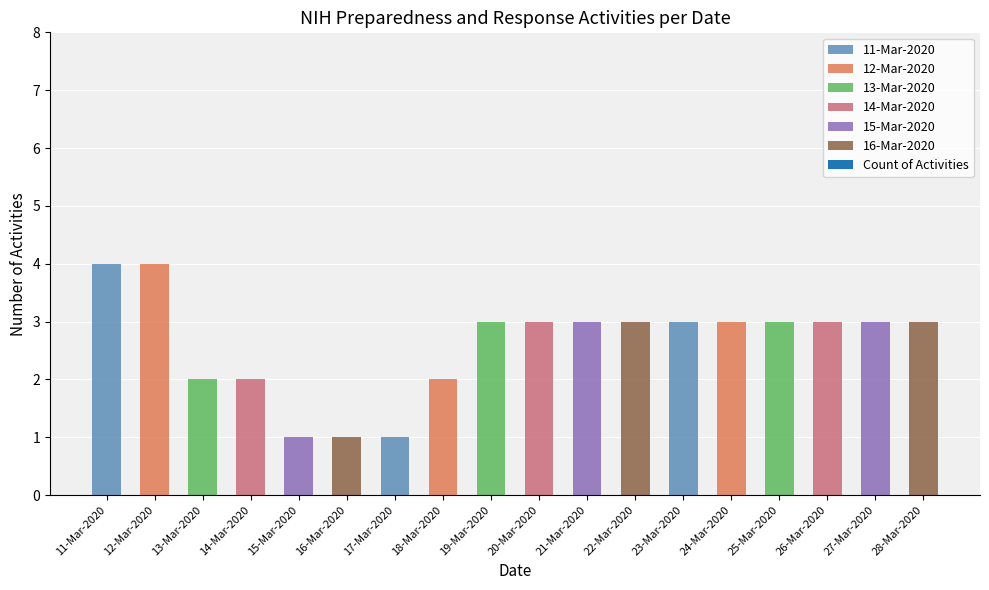

What is the approximate value at 20-Mar-2020?

3